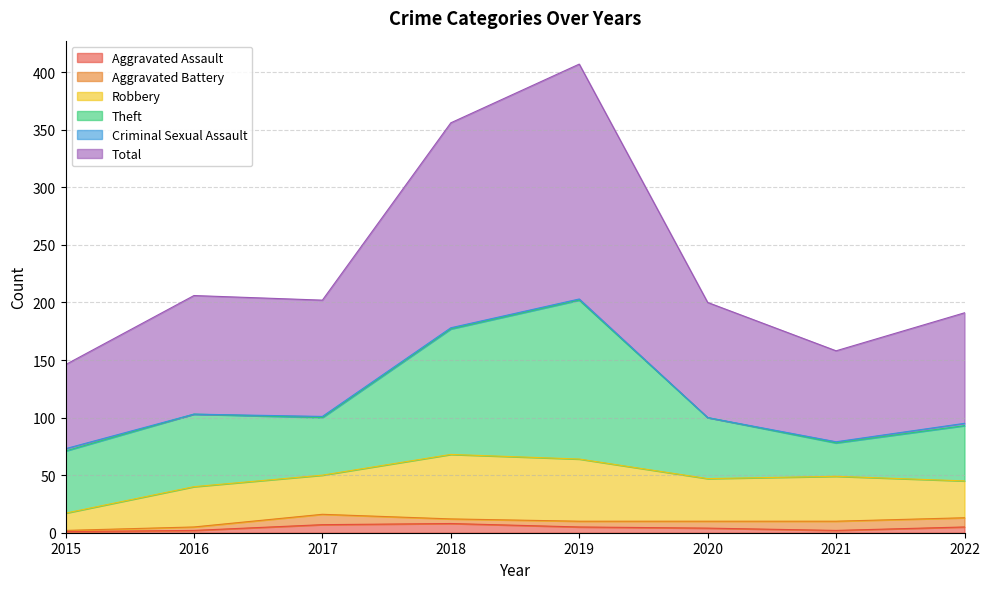

Is it true that Robbery equals 7 at 2016?

False